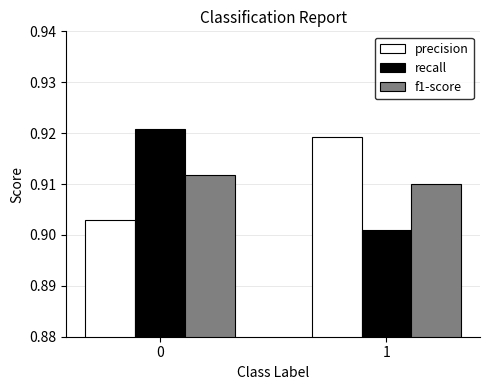

What are all the series names shown in the legend?

precision, recall, f1-score